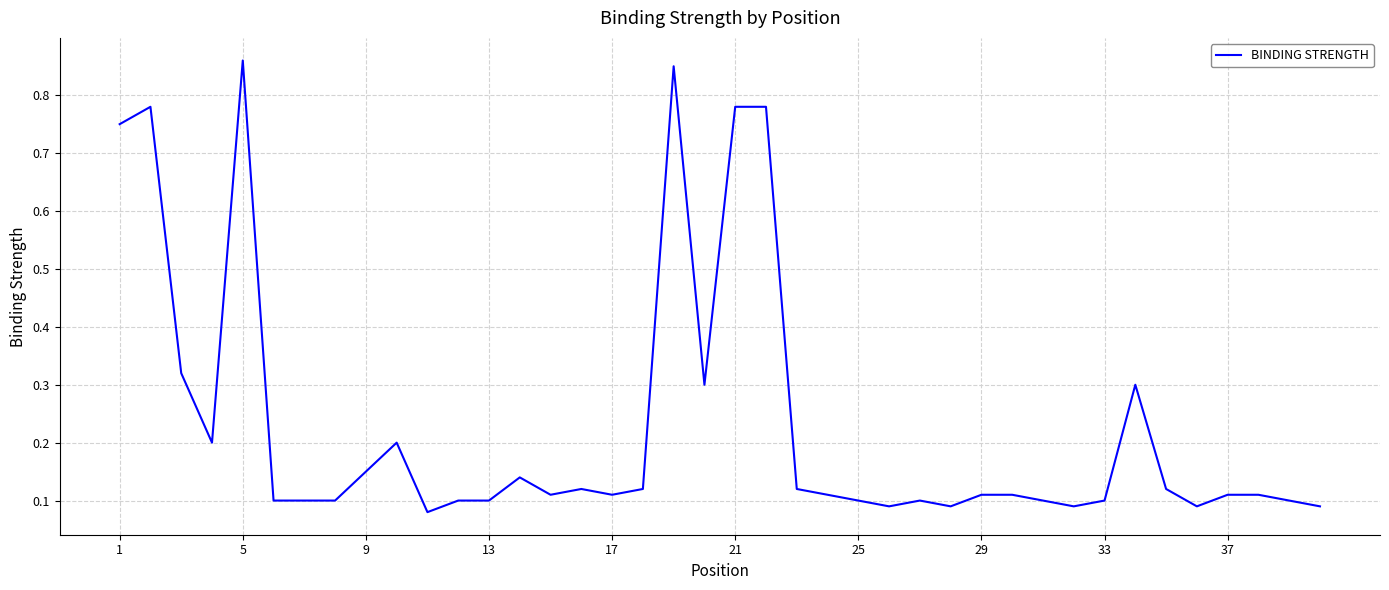

How many lines are shown in the chart?

1